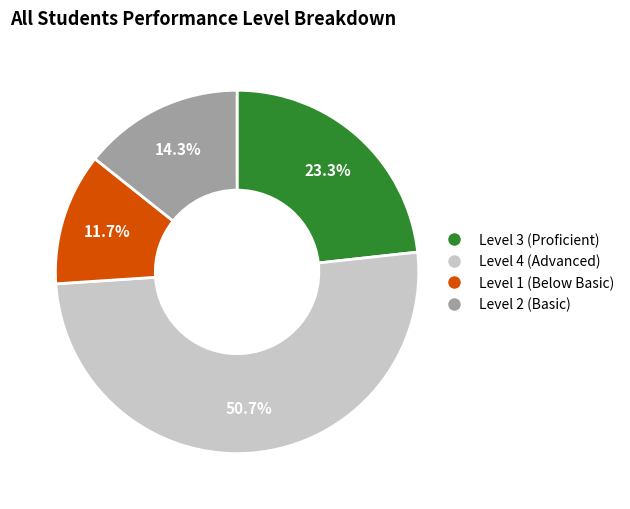

To the nearest percent, what percentage of the pie is Level 4?

51%